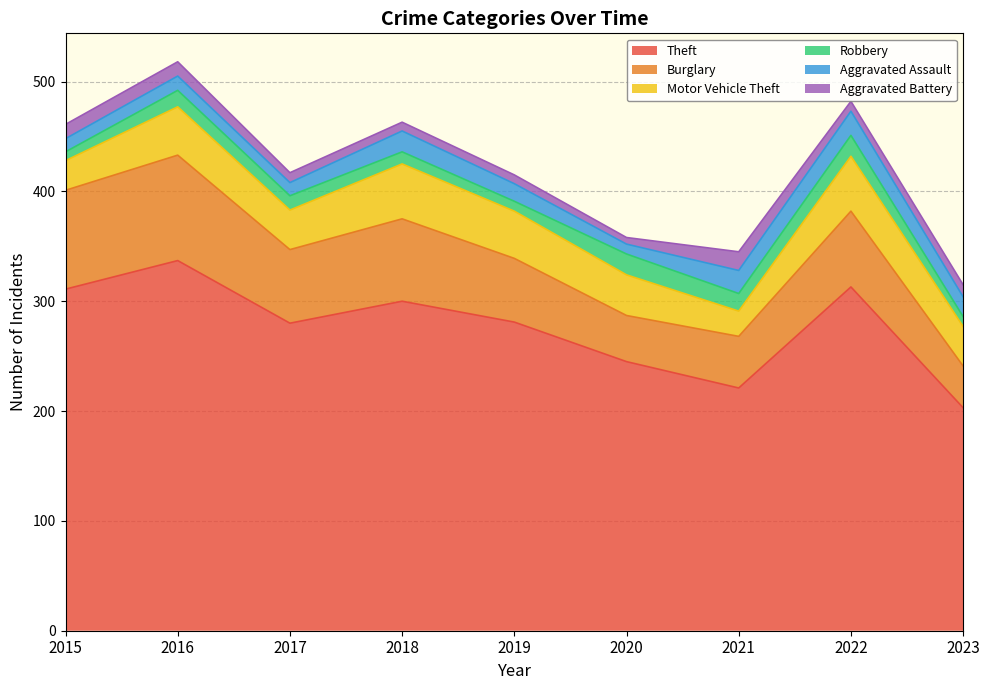

What is the difference between the maximum and minimum values in the Motor Vehicle Theft series?

27